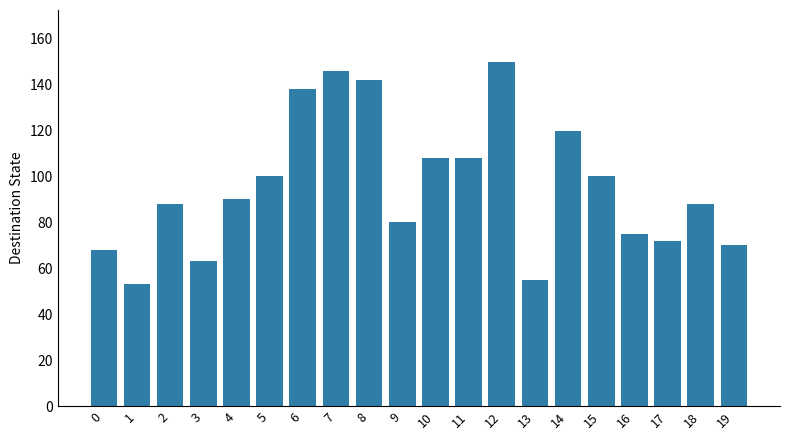

What is the change in value from 1 to 7?

+93